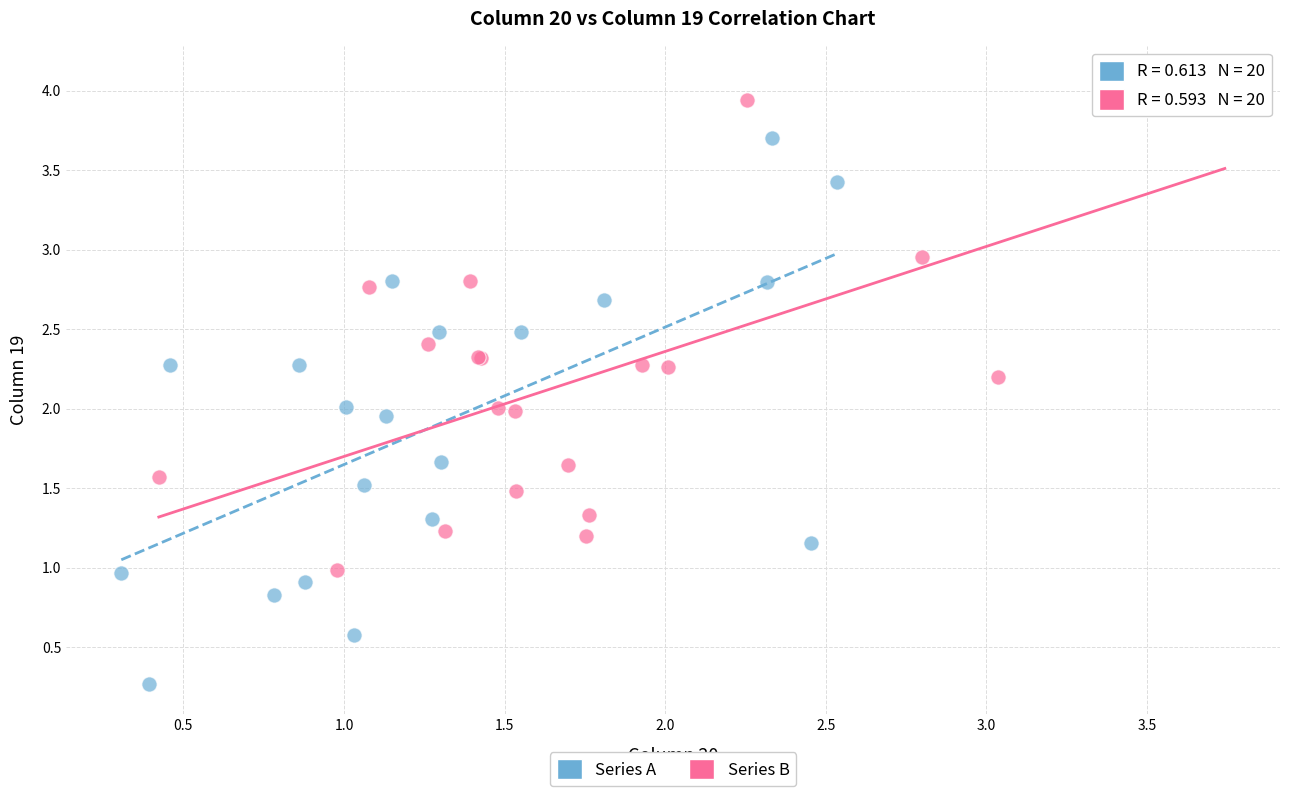

Which series reaches the maximum Y coordinate?

Series B